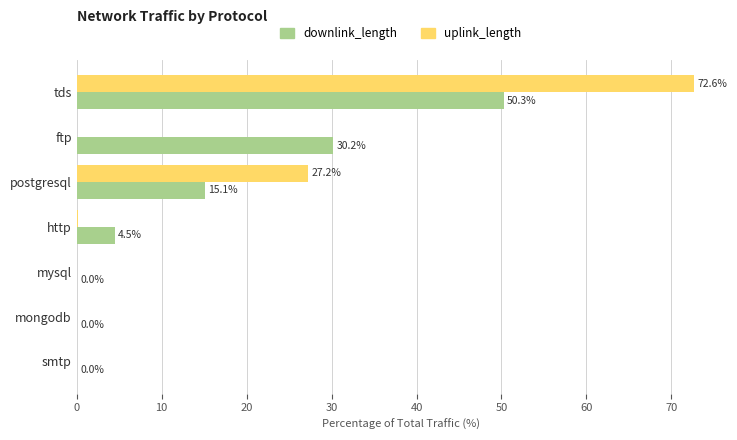

Where is uplink_length nearest to the value 36?

postgresql